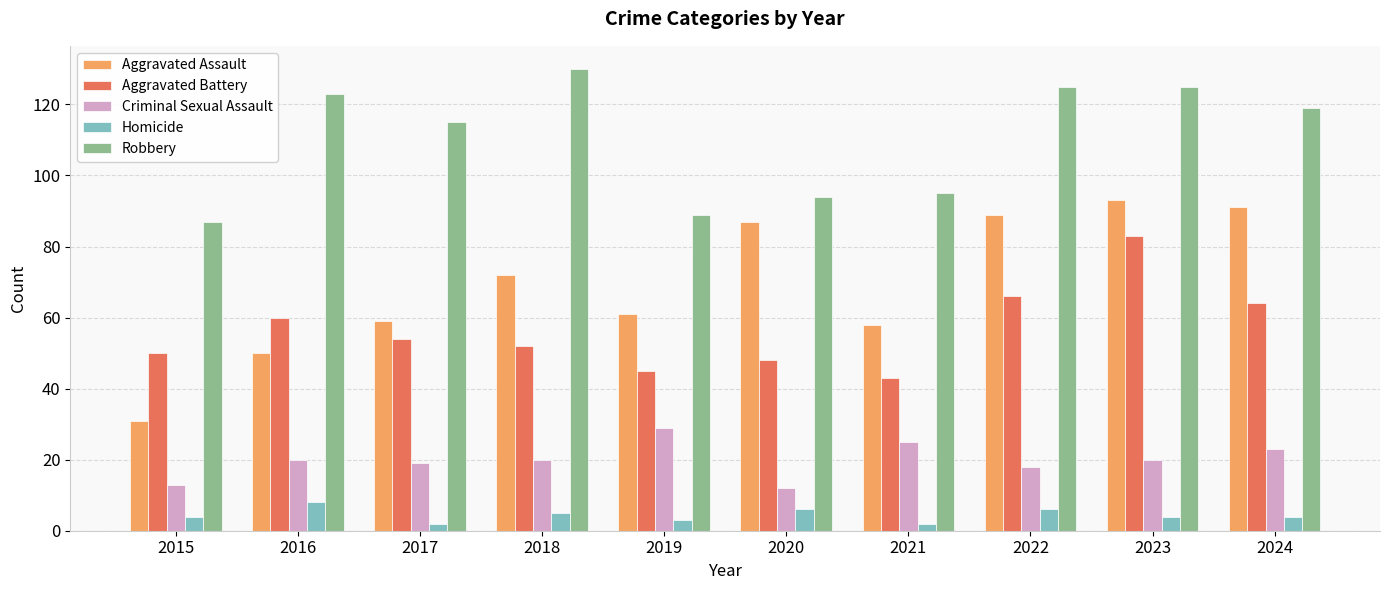

What is the maximum value shown in the chart?

130